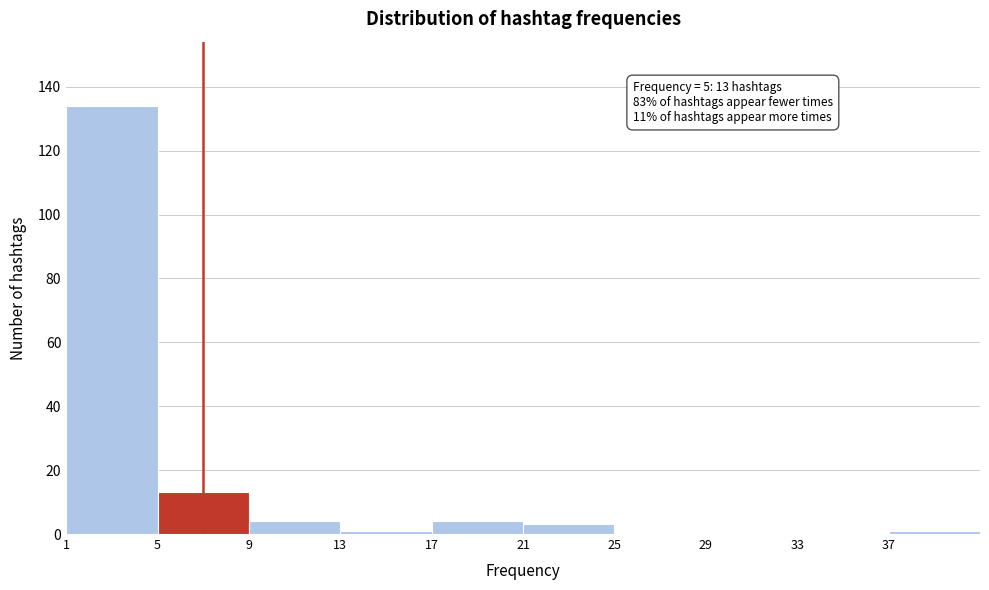

Which range on the x-axis has the tallest bar?

1 to 5